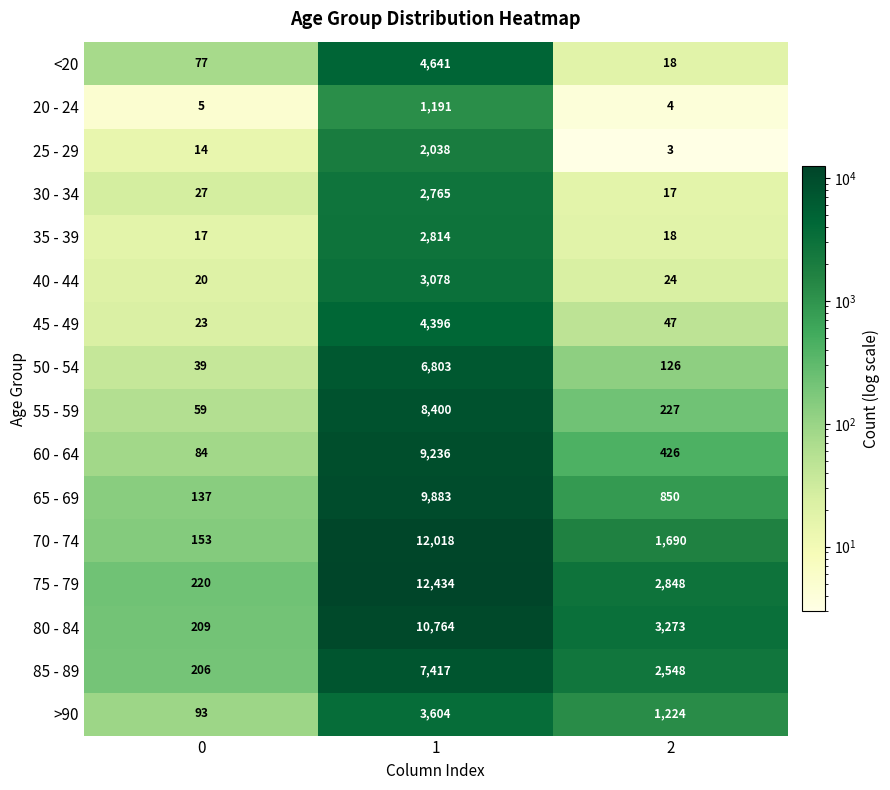

What is the smallest value displayed?

3